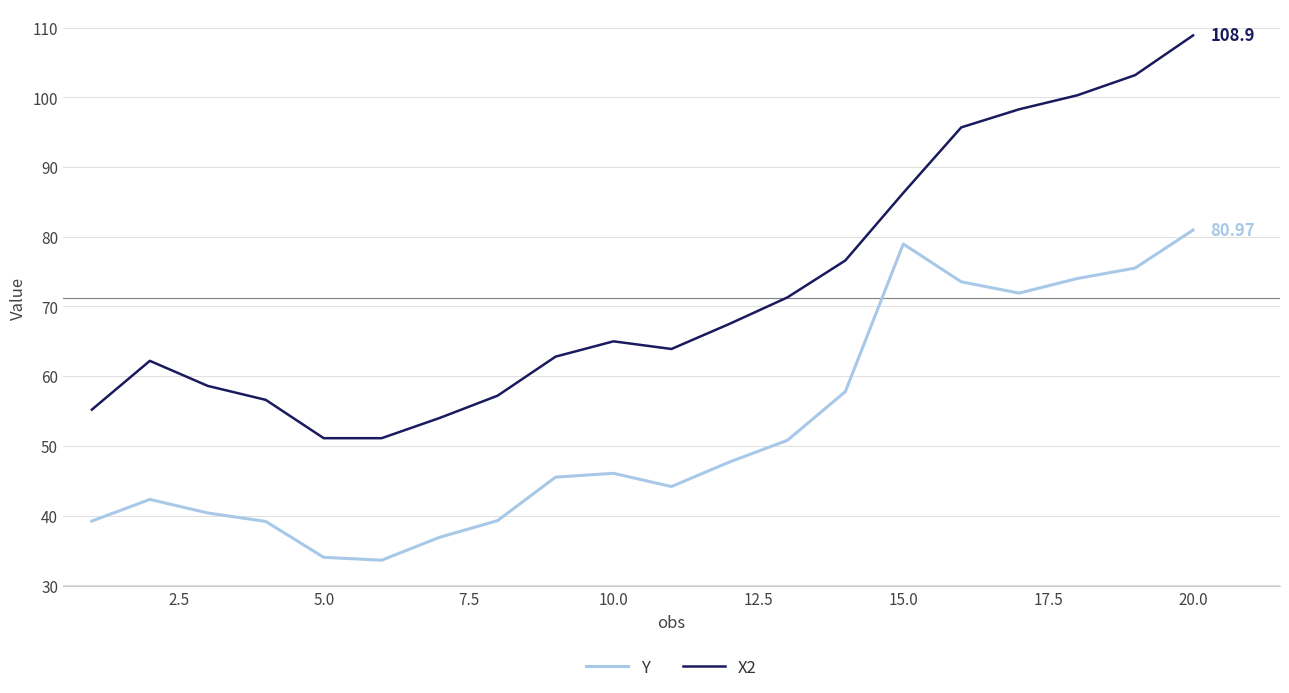

Rank the series by their maximum value, from highest to lowest.

X2, Y